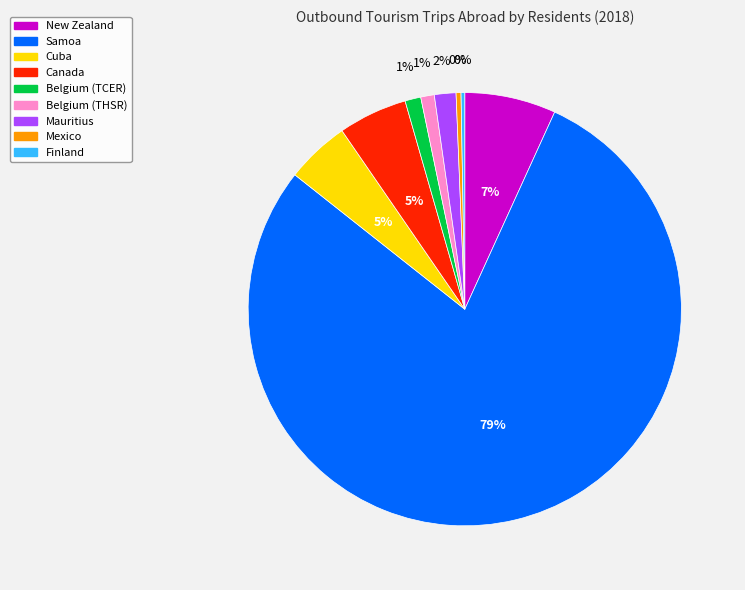

Which slice is the largest?

Samoa